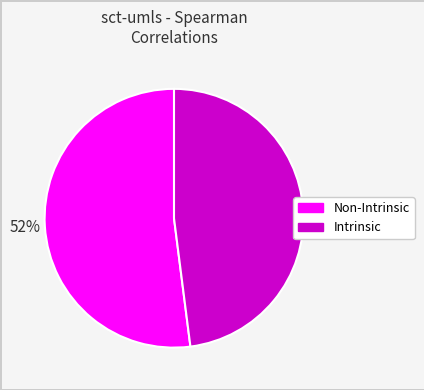

How many segments does this pie chart have?

2